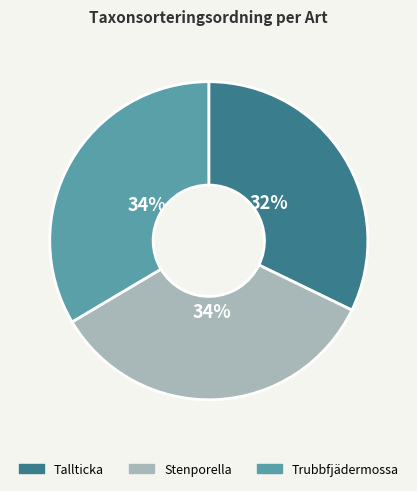

Count the number of slices in the pie.

3